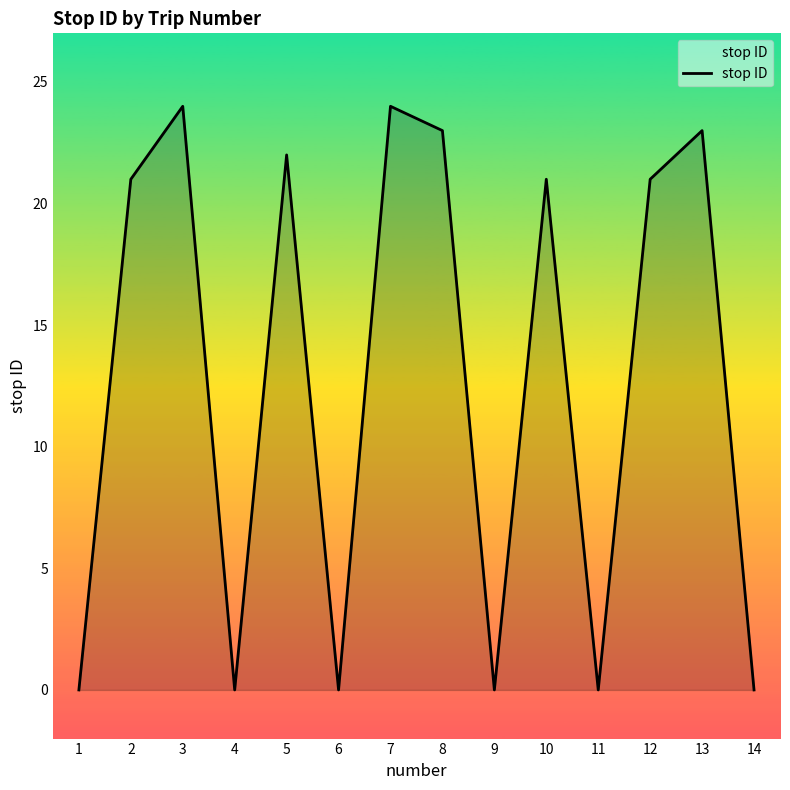

How many interior local valleys (lower than both neighbors) does the data have?

4